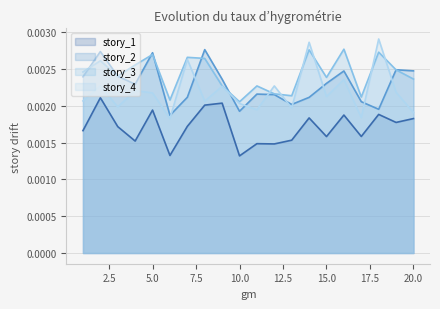

True or false: story_4 has a value of 0.0 at 12.

True